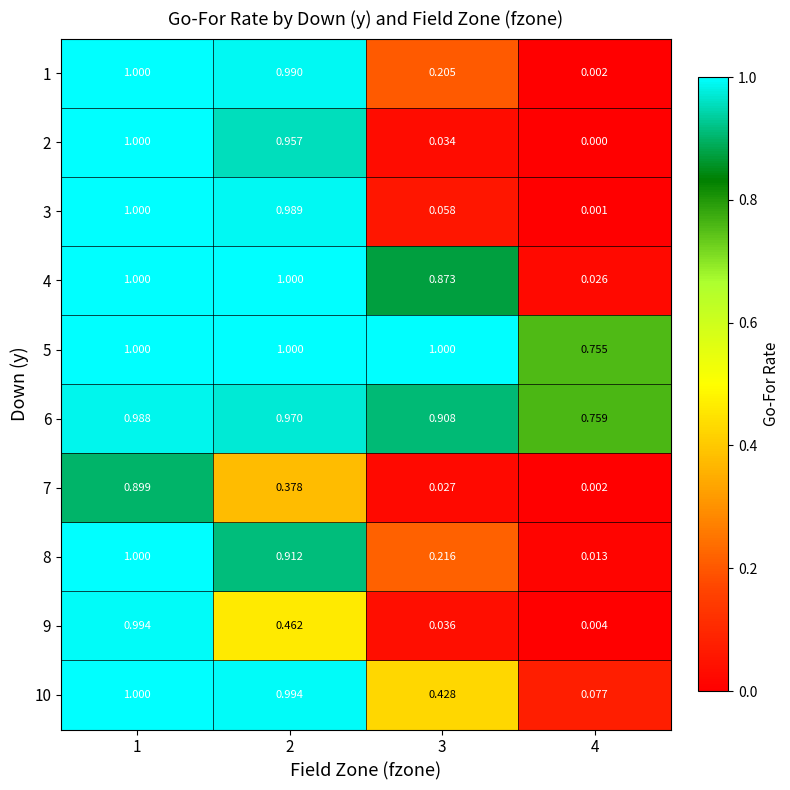

Is the value of 6 at 1 greater than the value of 7 at 4?

Yes